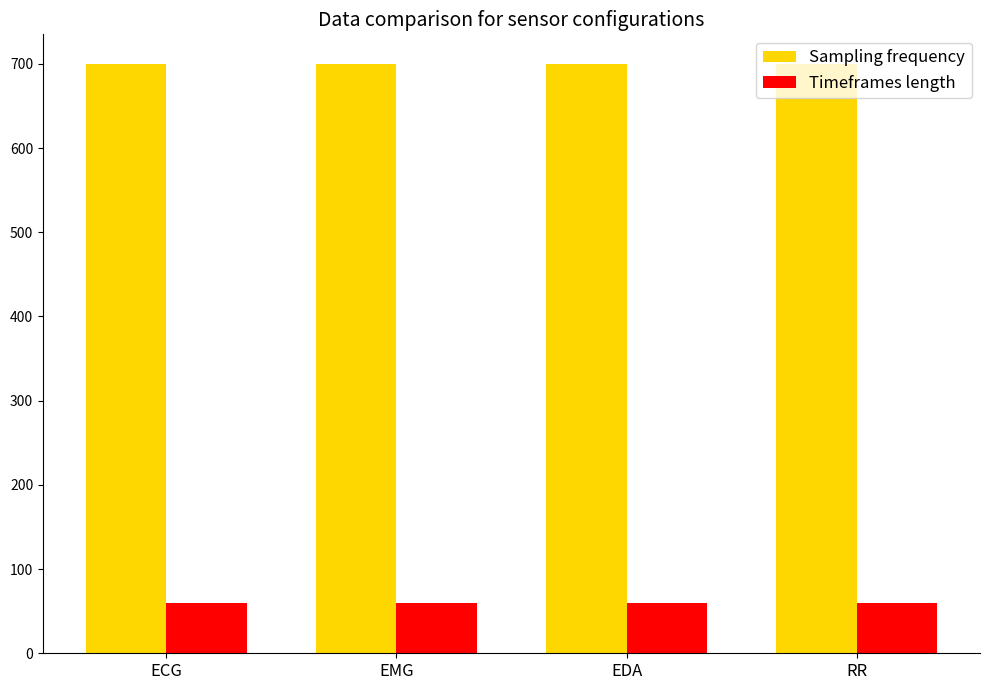

The value of Timeframes length at RR is 60. True or false?

True